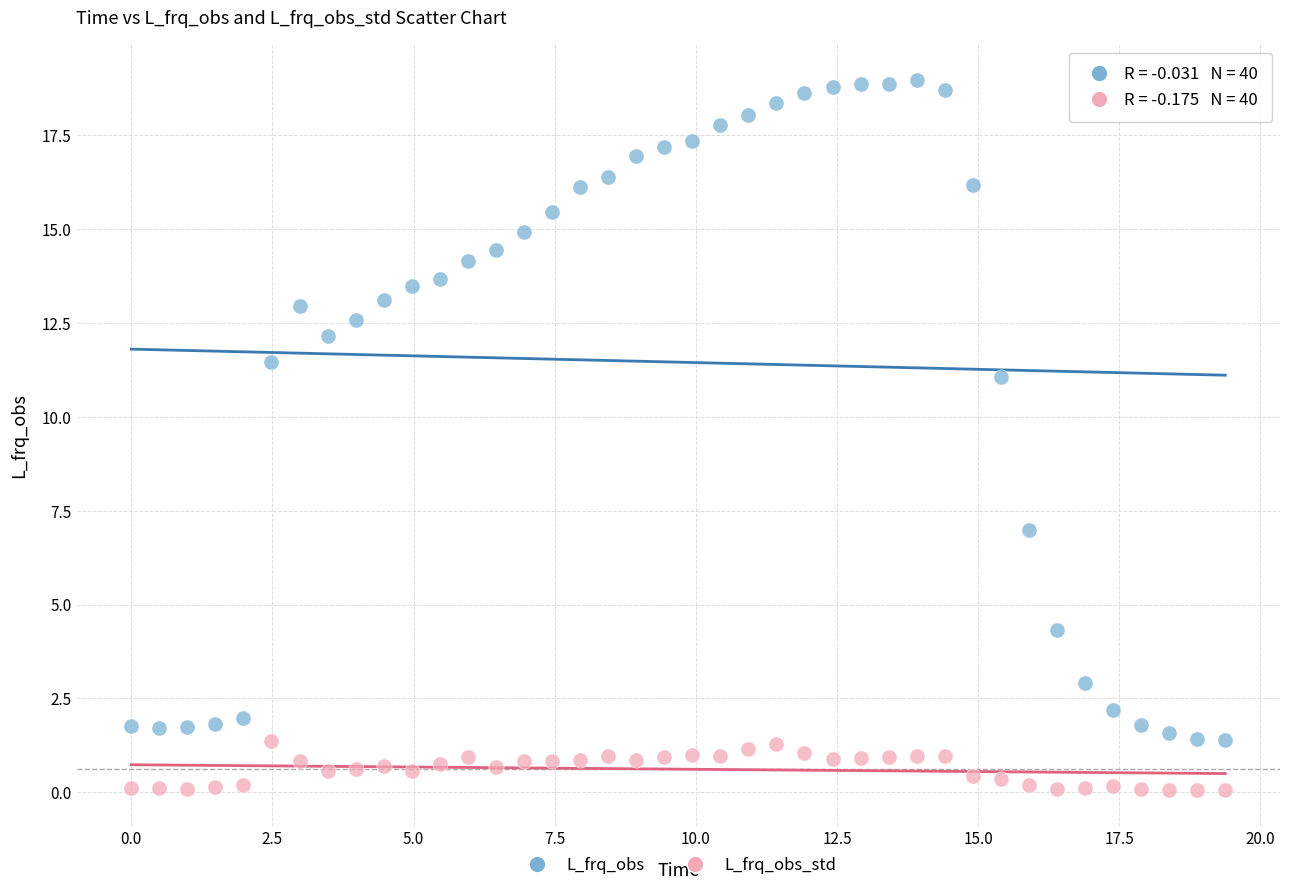

Which series contains the lowest Y value?

L_frq_obs_std